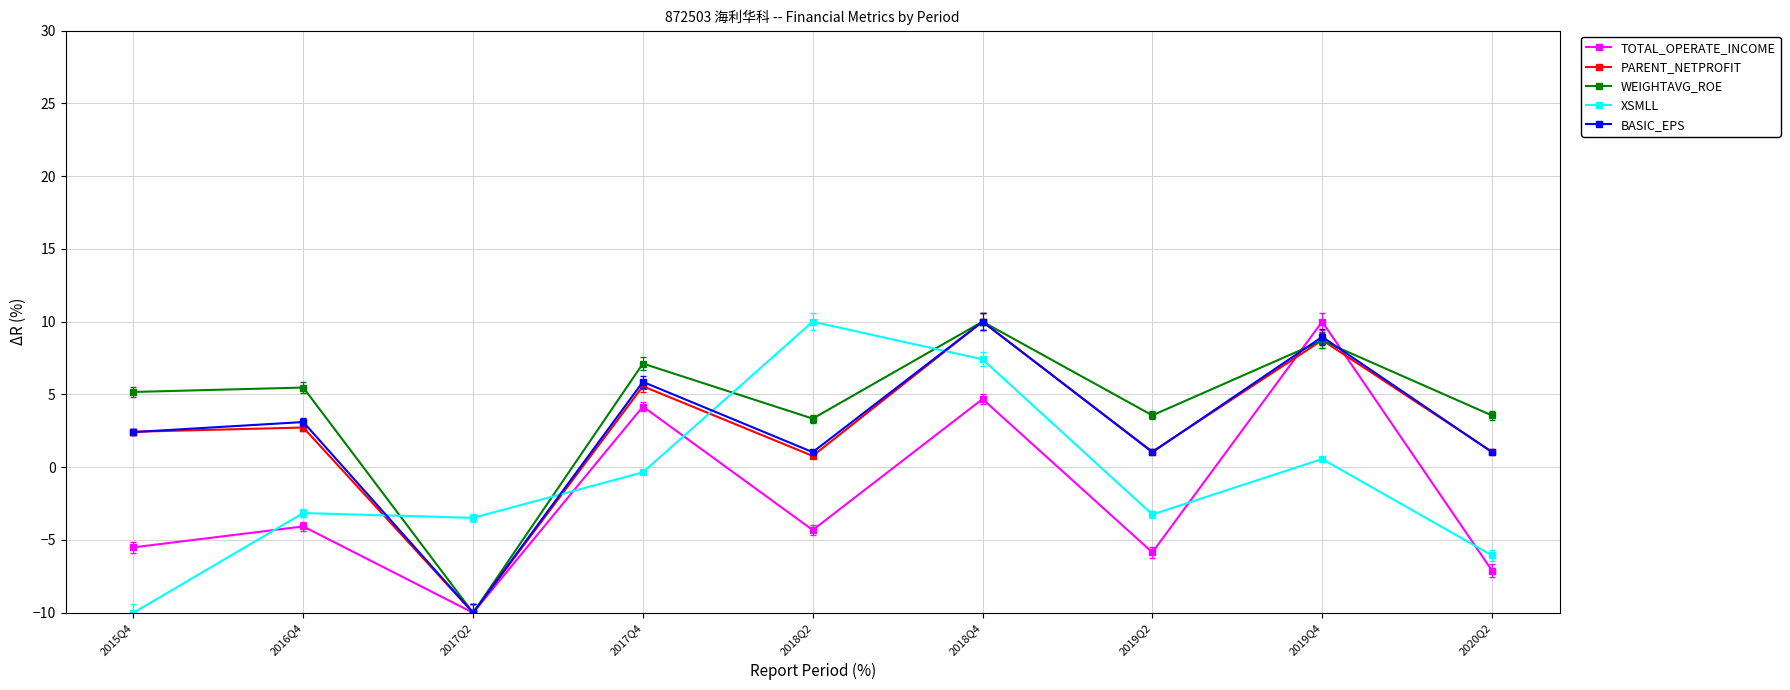

What is the spread (max minus min) of values at 2018Q2?

14.3